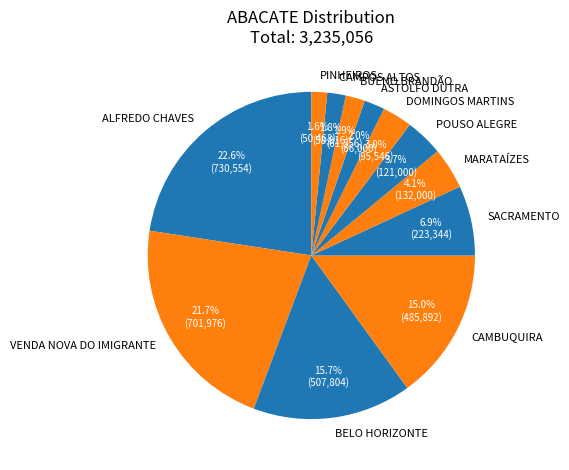

What percentage is the DOMINGOS MARTINS slice, to the nearest percent?

3%